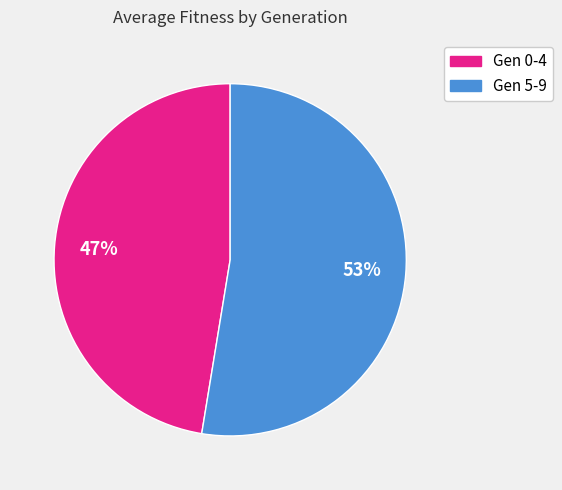

How many segments does this pie chart have?

2